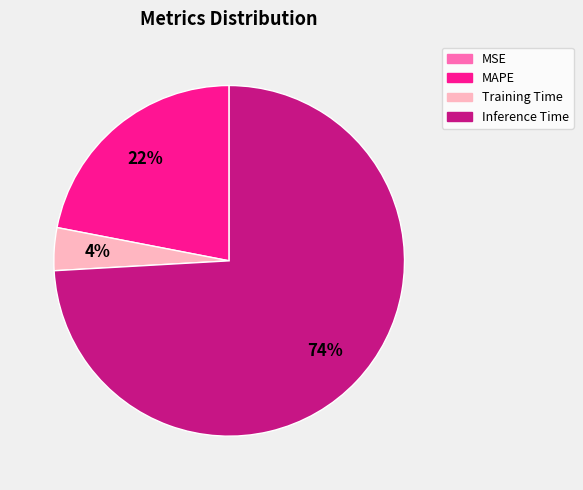

To the nearest percent, what portion does MAPE represent?

22%